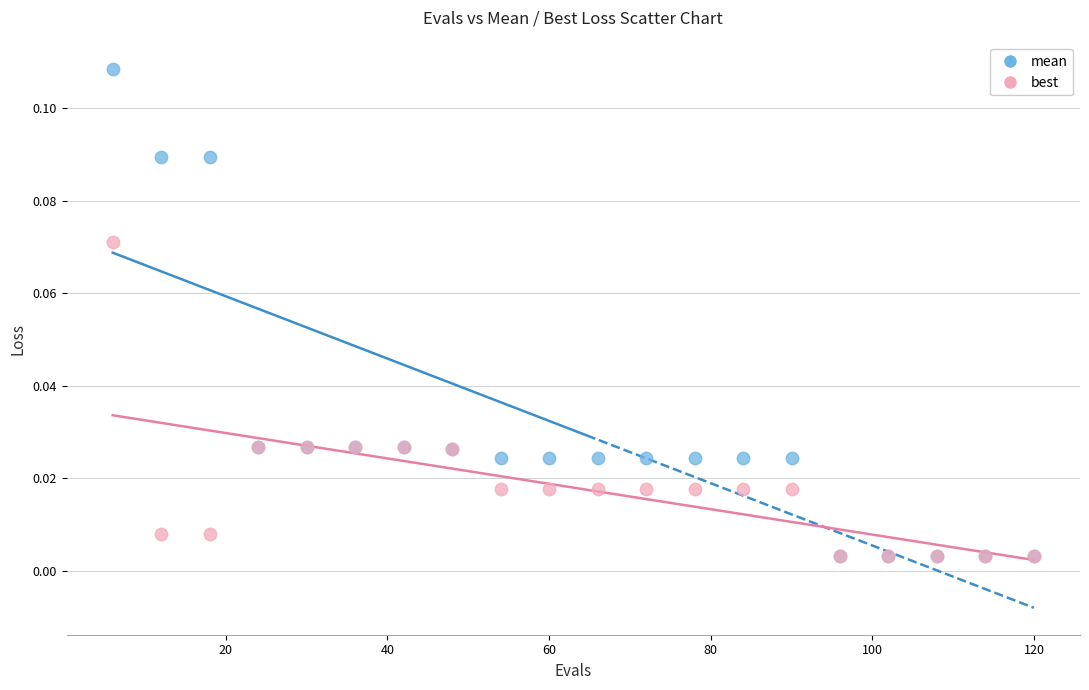

Which series contains the highest Y value?

mean